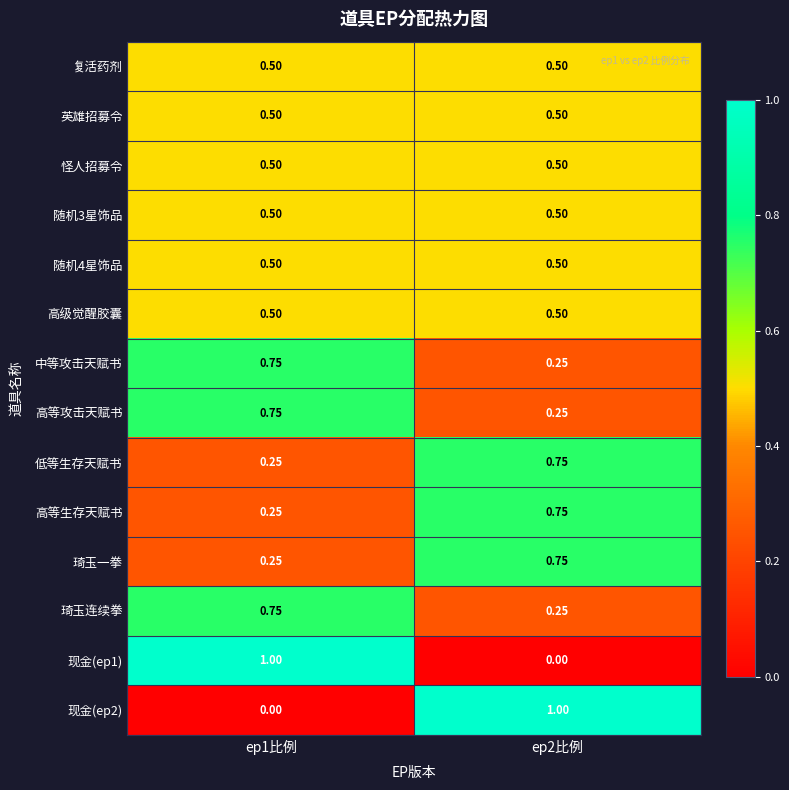

Is the value of 中等攻击天赋书 at ep2比例 greater than the value of 现金(ep2) at ep1比例?

Yes